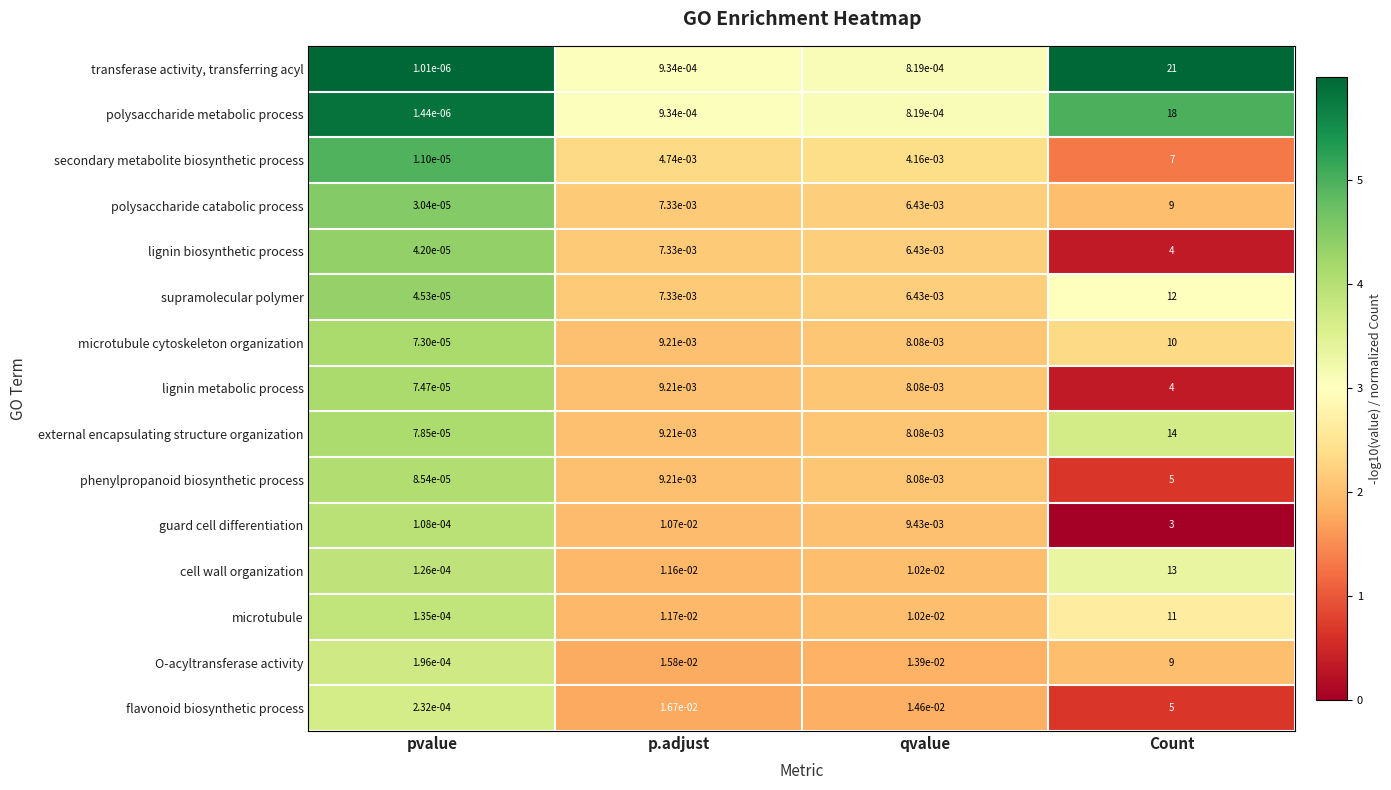

Which label corresponds to the smallest value in the chart?

pvalue